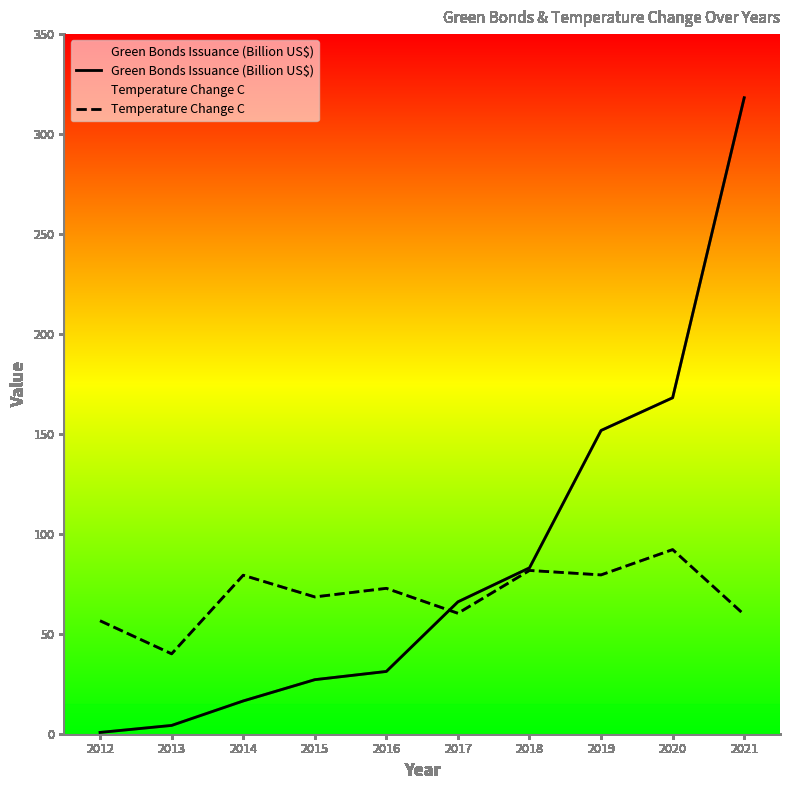

What is the maximum value shown in the chart?

318.2